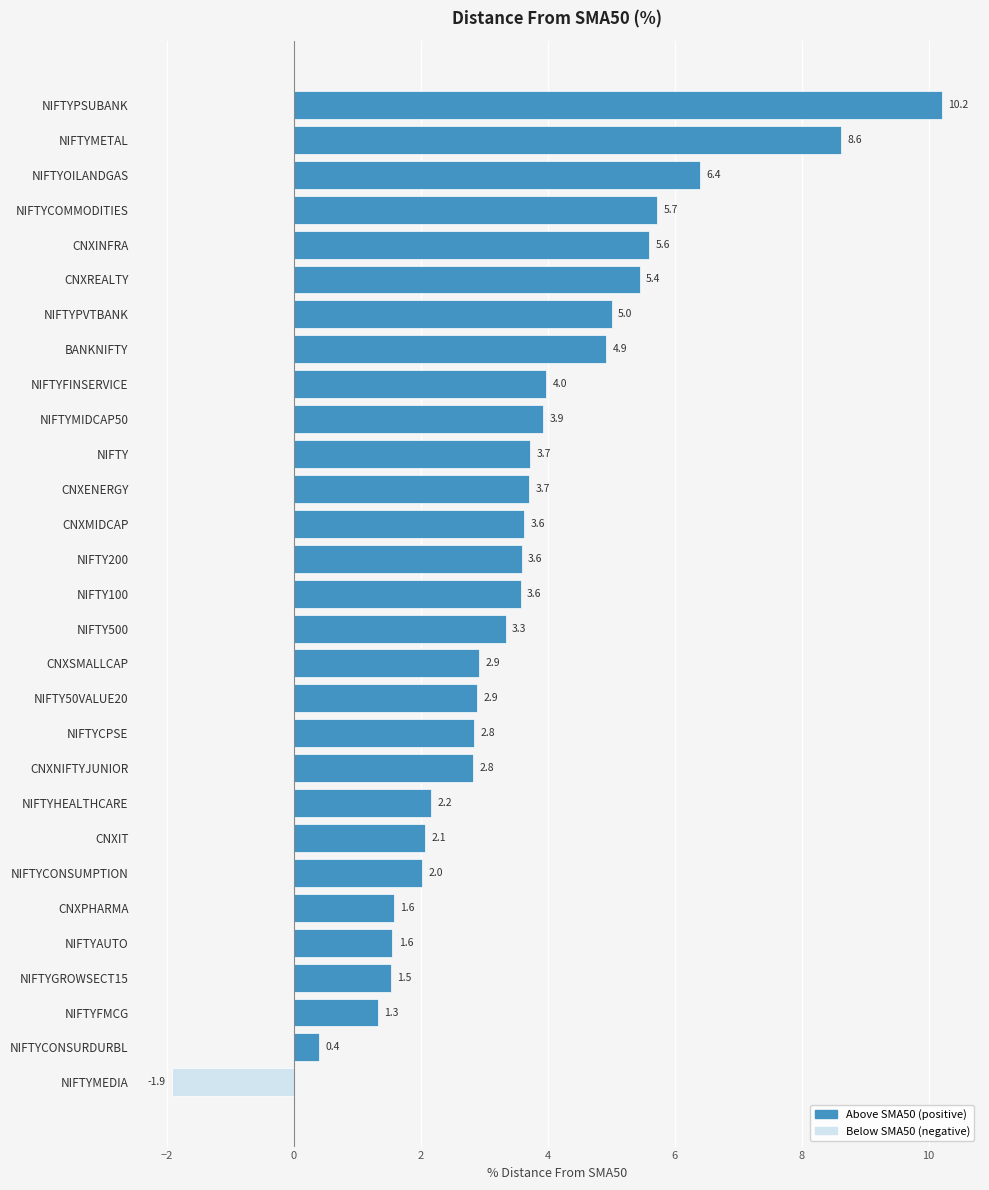

What is the change in value from CNXSMALLCAP to NIFTYCONSURDURBL?

-2.5